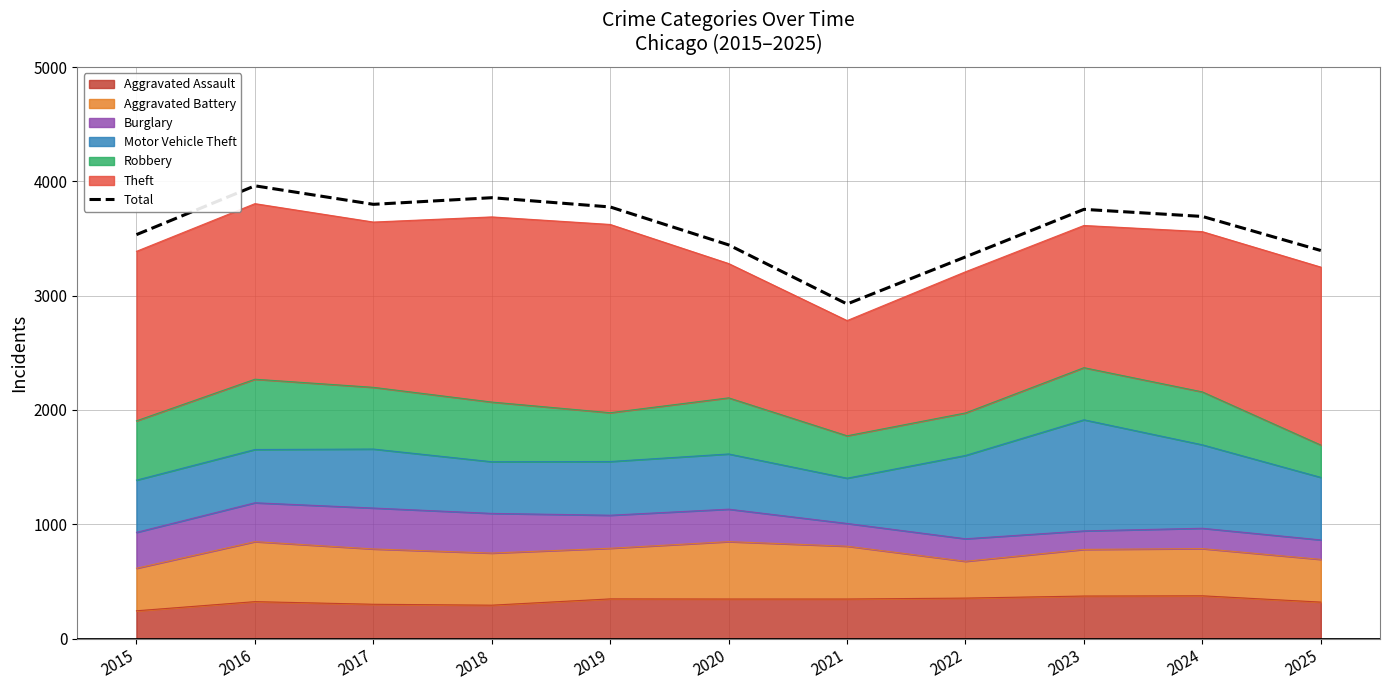

The value at 2016 is 6413. True or false?

False